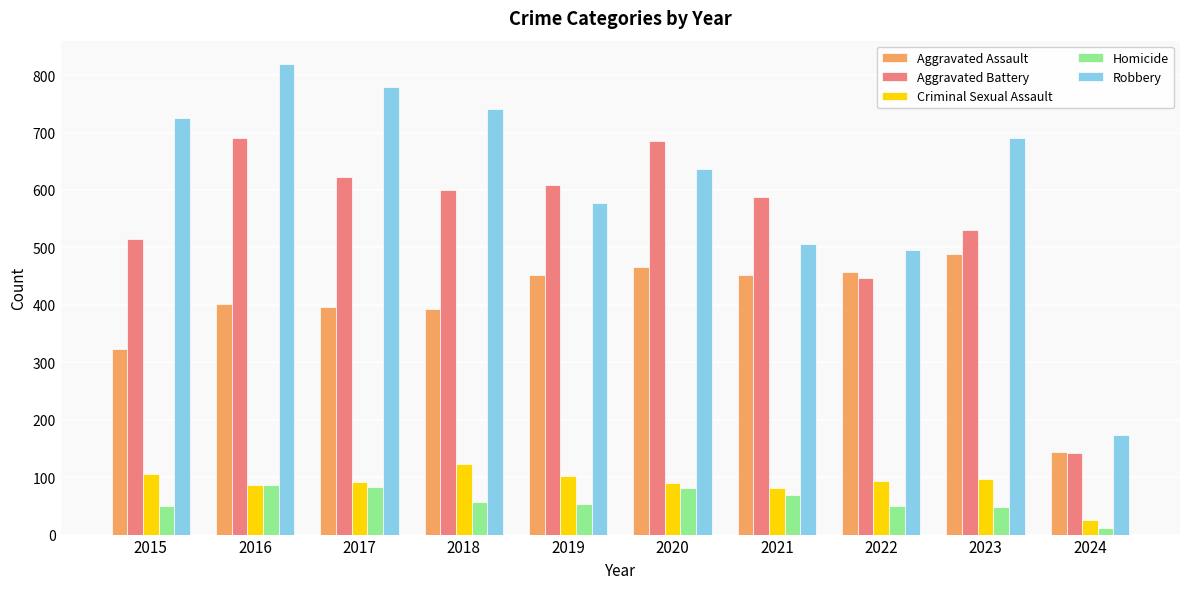

What is the total value across all series at 2020?

1959